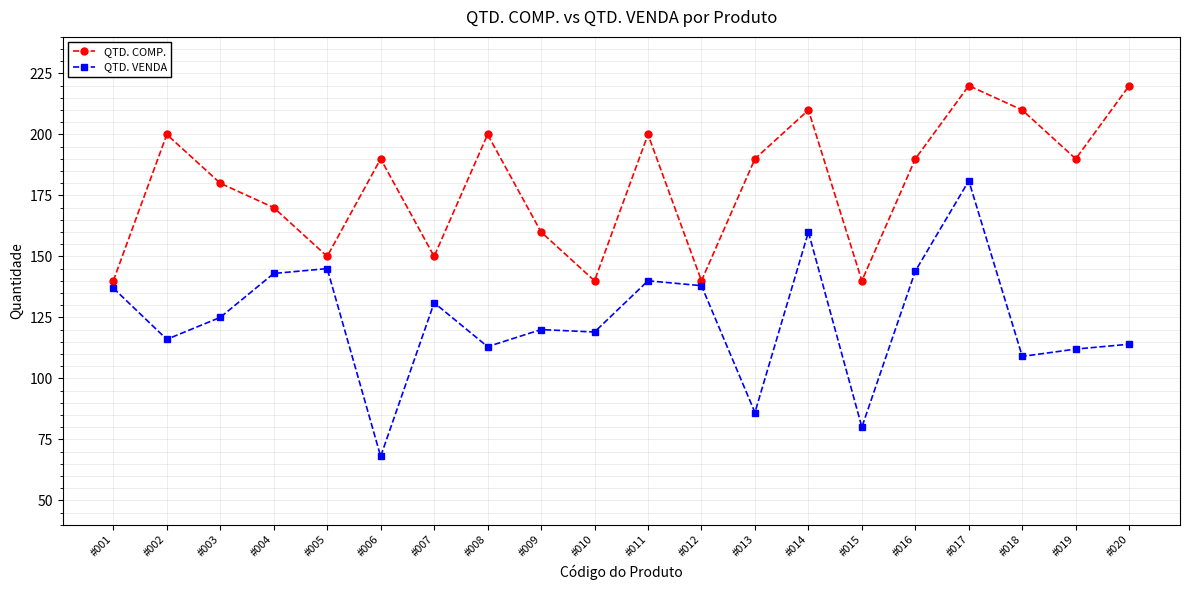

Count the number of data series in this chart.

2